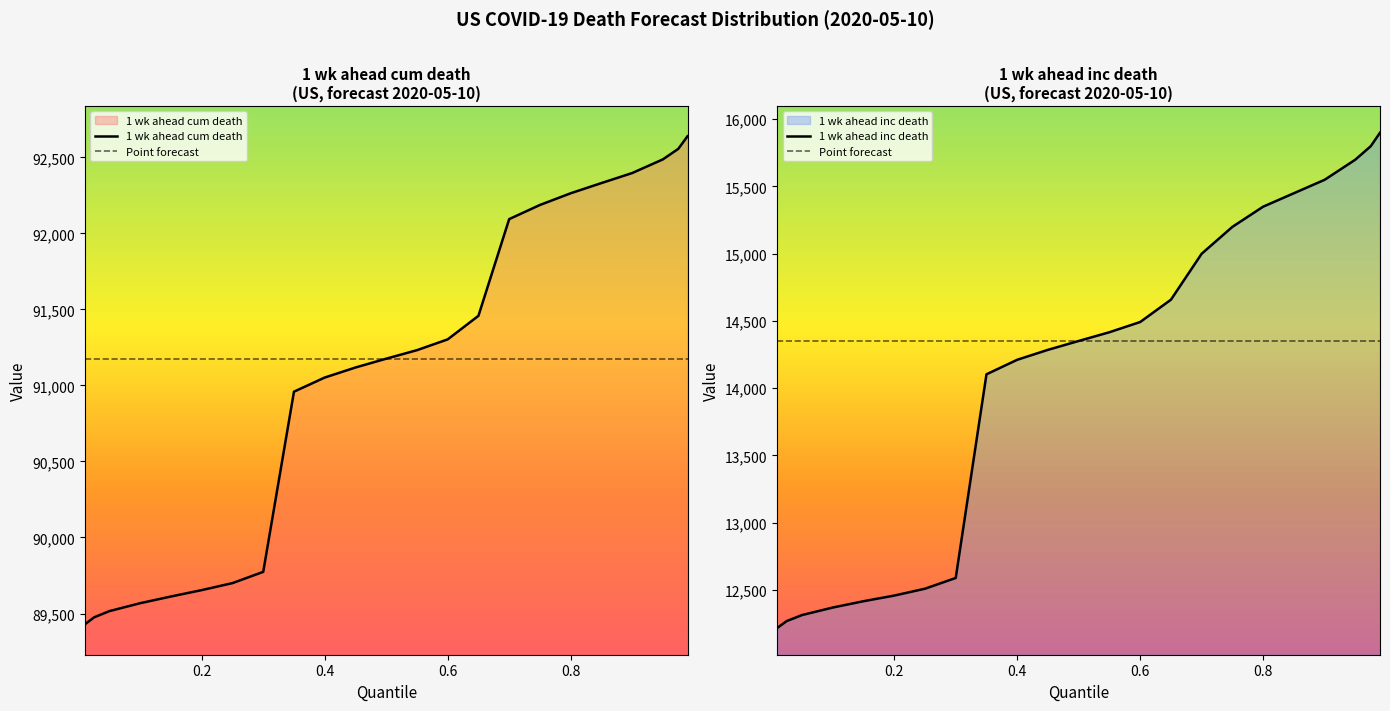

What is the maximum value for 1 wk ahead inc death?

15900